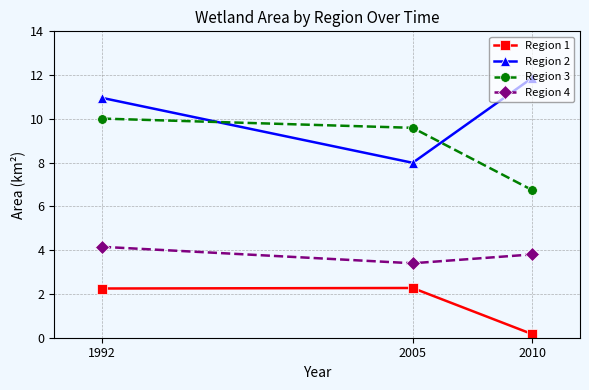

At how many categories does at least one series exceed 4?

3